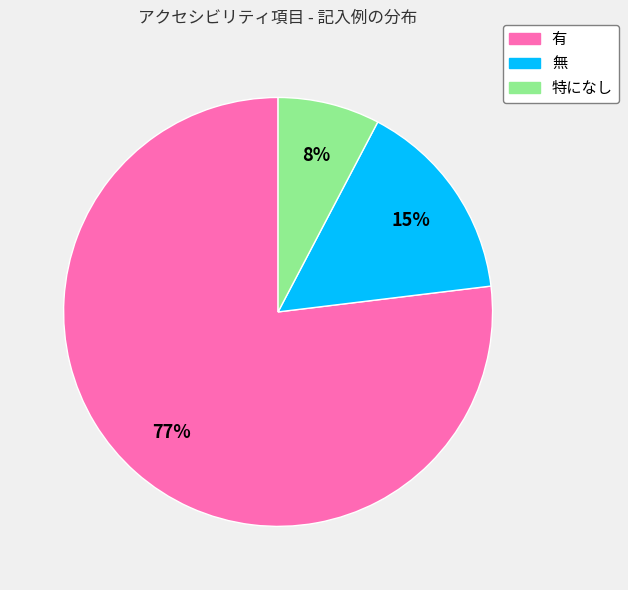

How many slices are in this pie chart?

3